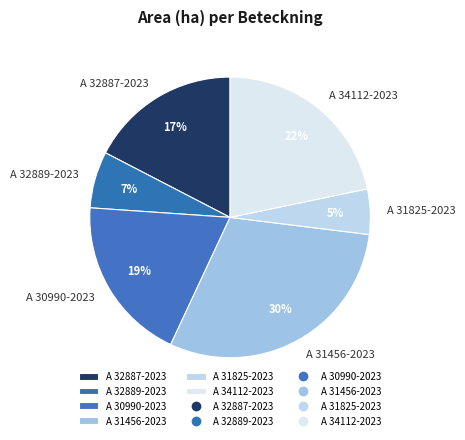

Is it true that A 34112-2023 is 30% of the pie?

False